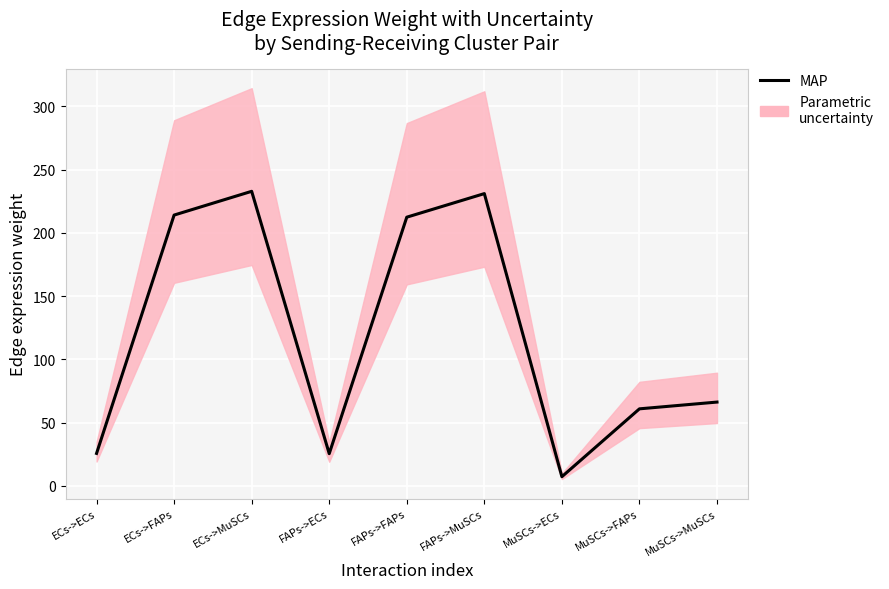

True or false: the data shows 37.3 at FAPs->ECs.

False